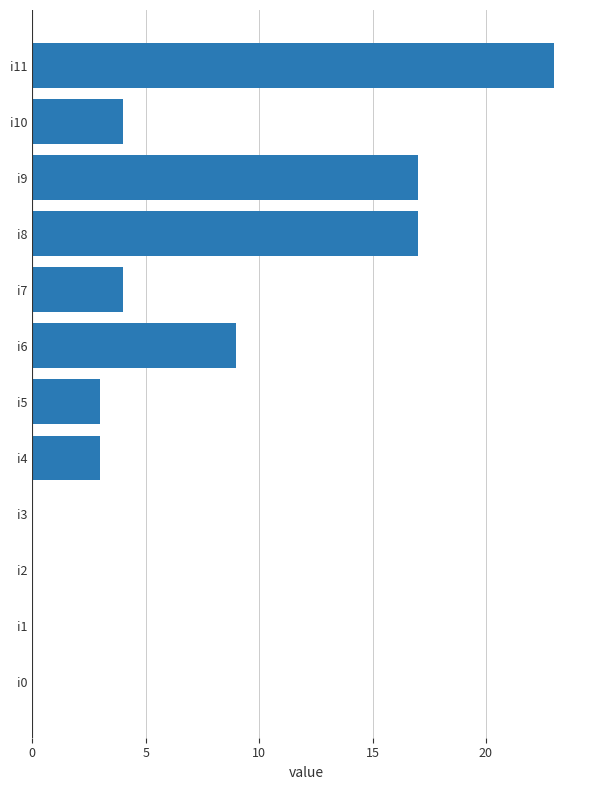

What is the sum of the values at i10 and i2?

4